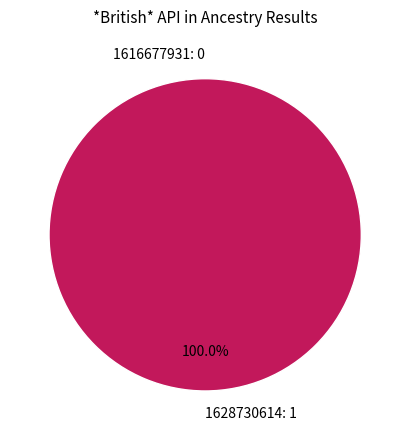

Does any single category account for the majority?

Yes